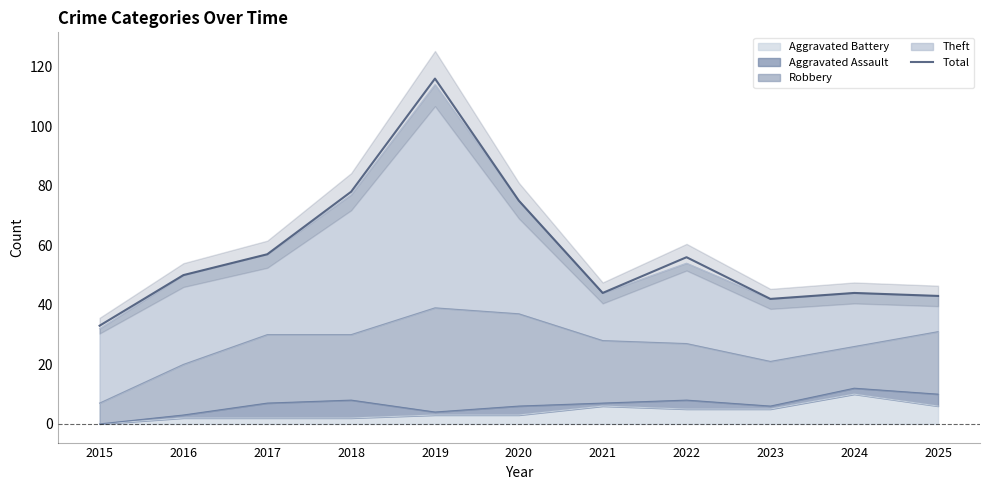

Where does the data first go above 50?

2017